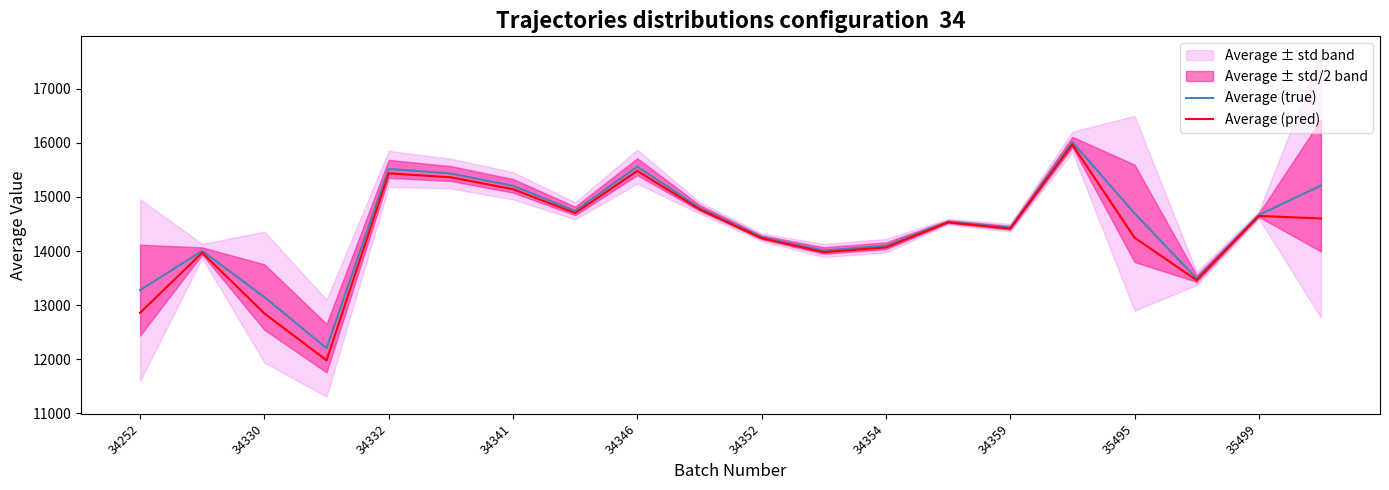

Rank the series by their average value, from highest to lowest.

Average (true), Average (pred)